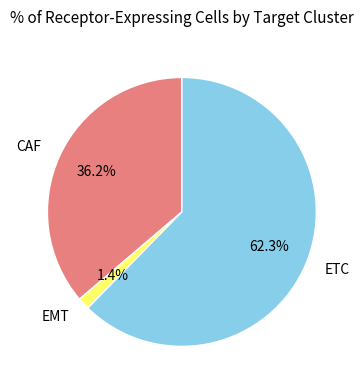

Between CAF and ETC, which is larger?

ETC